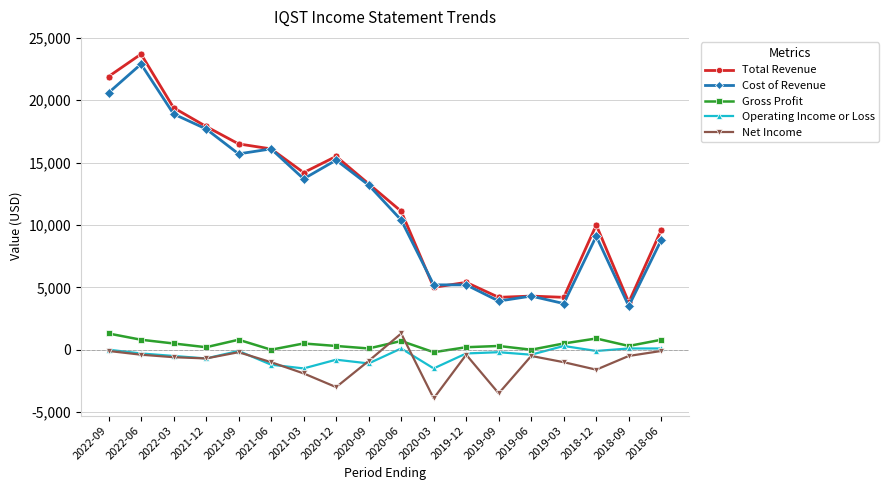

Which series has the largest total across all categories?

Total Revenue